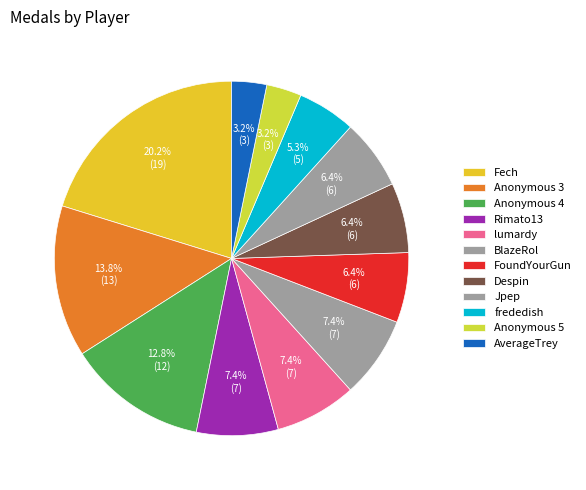

Does any single category account for the majority?

No